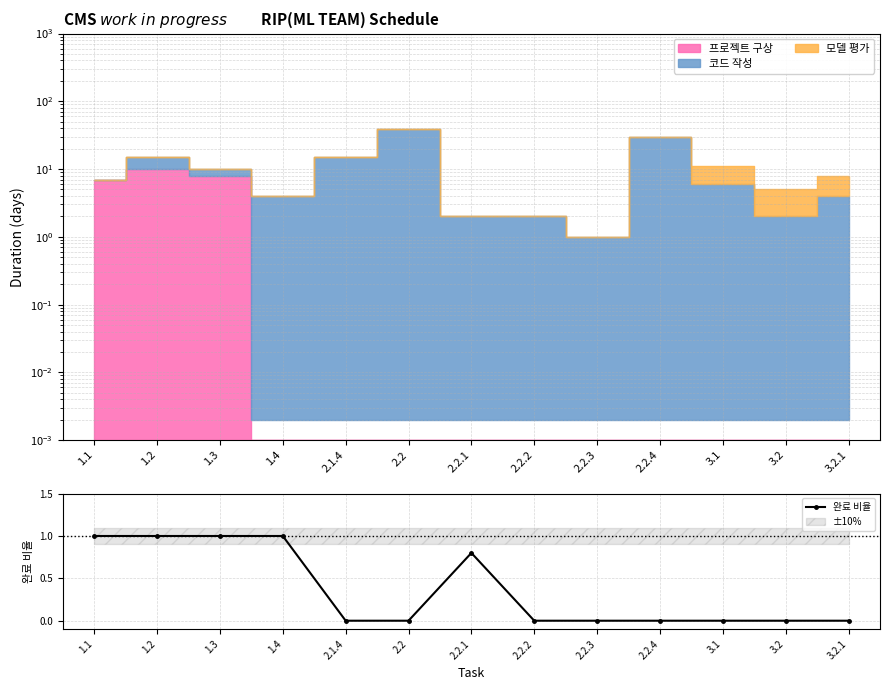

Count the number of values greater than 0.

5